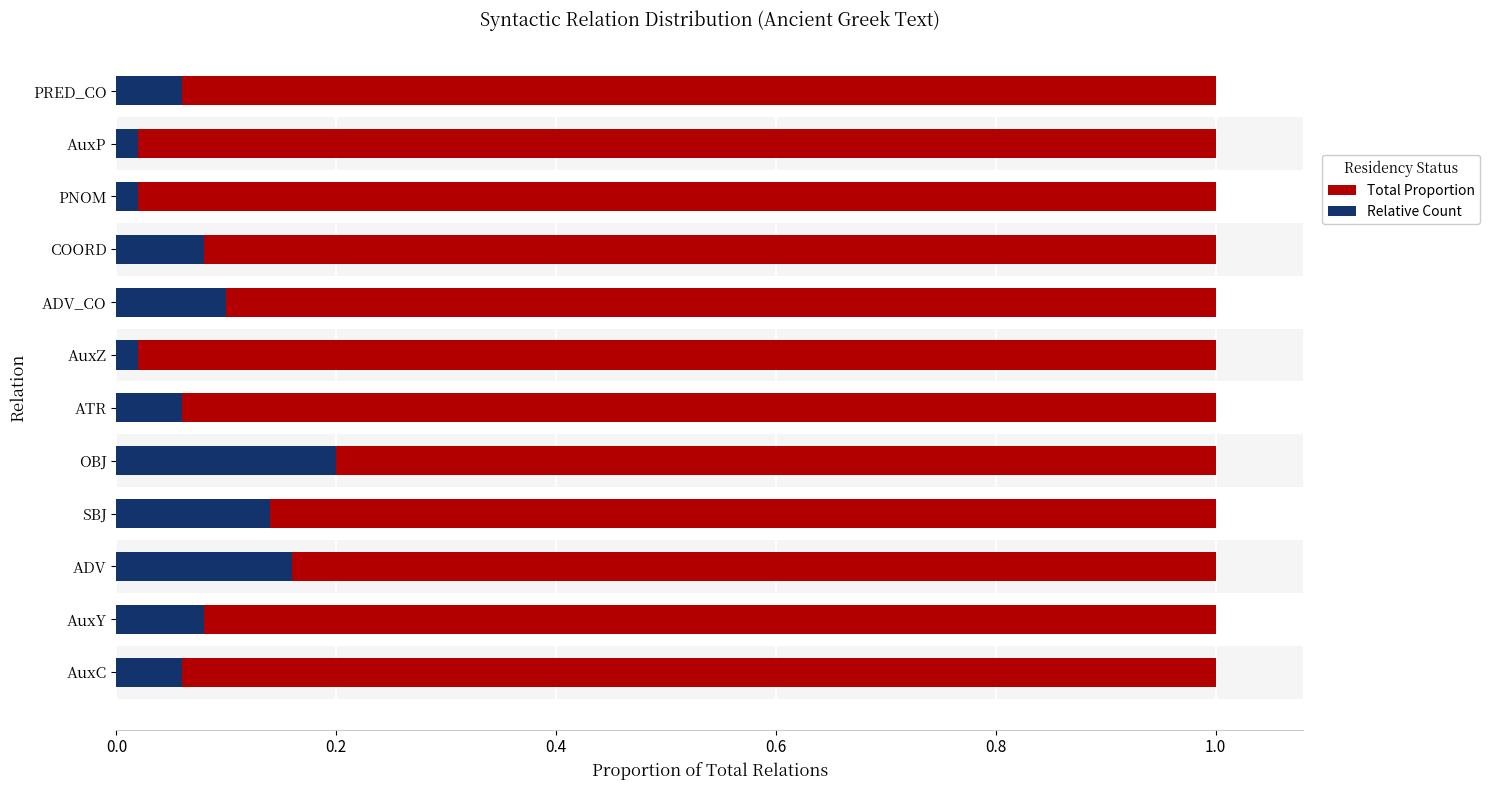

Rank the series by their maximum value, from lowest to highest.

Relative Count, Total Proportion